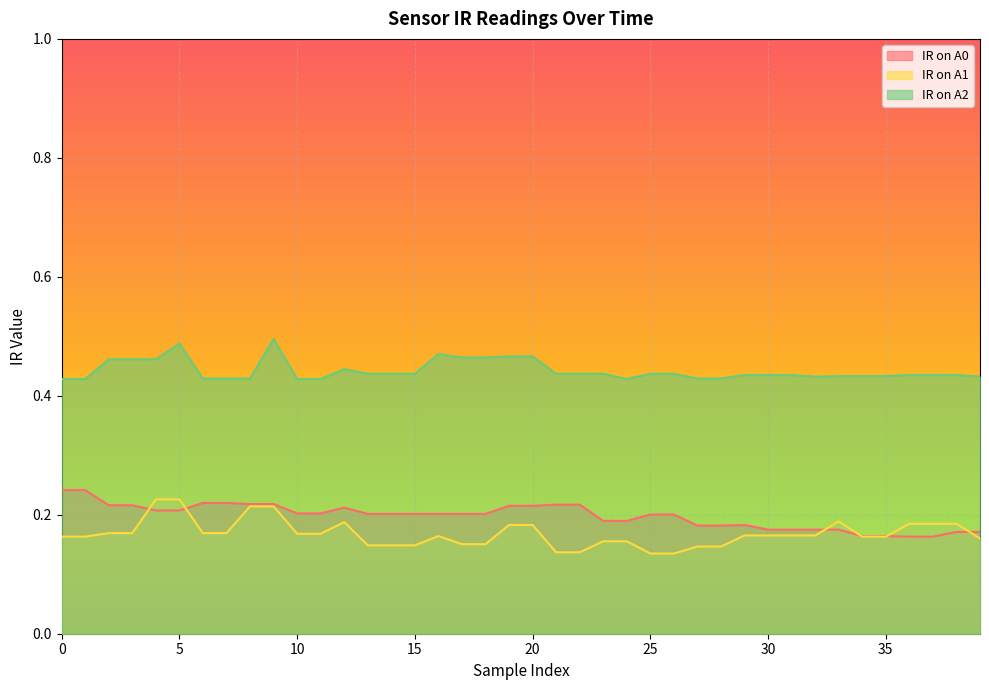

Reading right to left, what are all the values shown in this chart?

IR on A0: 0.2	0.2	0.2	0.2	0.2	0.2	0.2	0.2	0.2	0.2	0.2	0.2	0.2	0.2	0.2	0.2	0.2	0.2	0.2	0.2	0.2	0.2	0.2	0.2	0.2	0.2	0.2	0.2	0.2	0.2	0.2	0.2	0.2	0.2	0.2	0.2	0.2	0.2	0.2	0.2
IR on A1: 0.2	0.2	0.2	0.2	0.2	0.2	0.2	0.2	0.2	0.2	0.2	0.1	0.1	0.1	0.1	0.2	0.2	0.1	0.1	0.2	0.2	0.2	0.2	0.2	0.1	0.1	0.1	0.2	0.2	0.2	0.2	0.2	0.2	0.2	0.2	0.2	0.2	0.2	0.2	0.2
IR on A2: 0.4	0.4	0.4	0.4	0.4	0.4	0.4	0.4	0.4	0.4	0.4	0.4	0.4	0.4	0.4	0.4	0.4	0.4	0.4	0.5	0.5	0.5	0.5	0.5	0.4	0.4	0.4	0.4	0.4	0.4	0.5	0.4	0.4	0.4	0.5	0.5	0.5	0.5	0.4	0.4